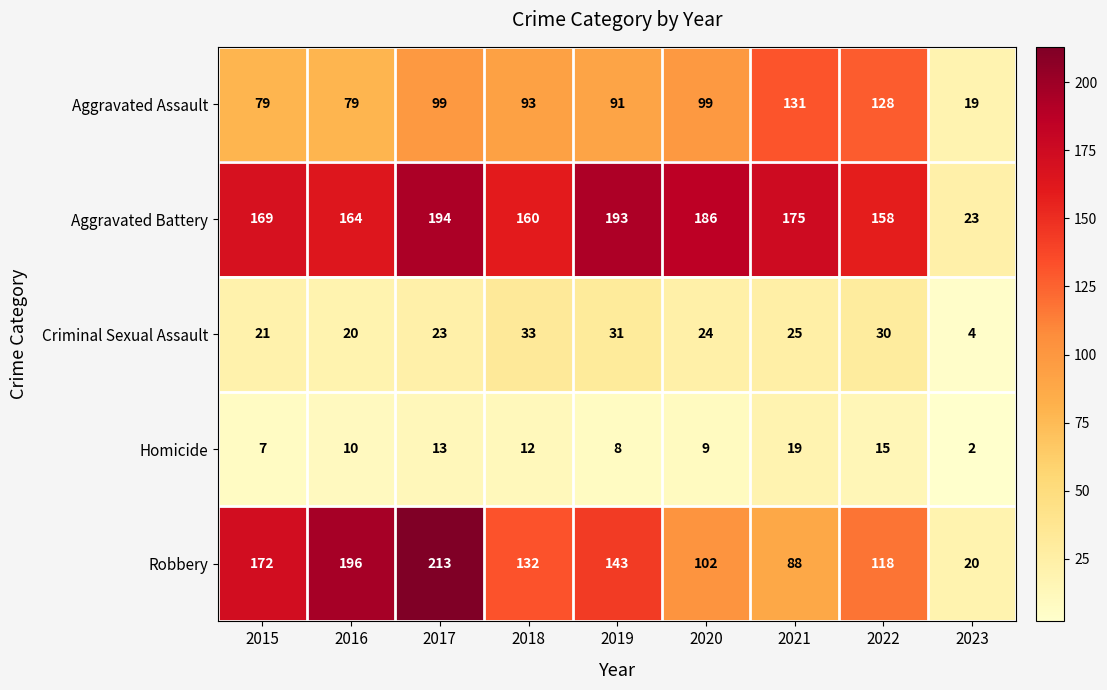

What is the lowest value of the Criminal Sexual Assault series?

4